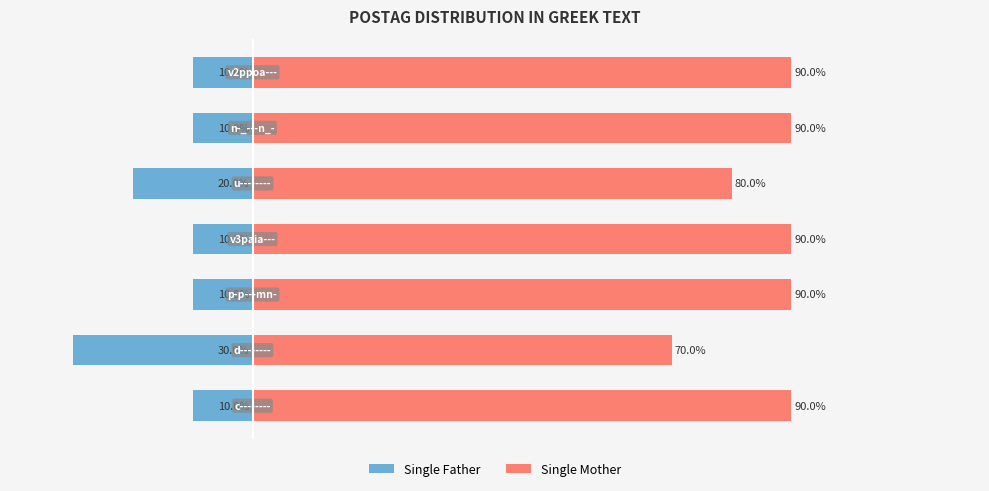

How many bars are there in total?

14